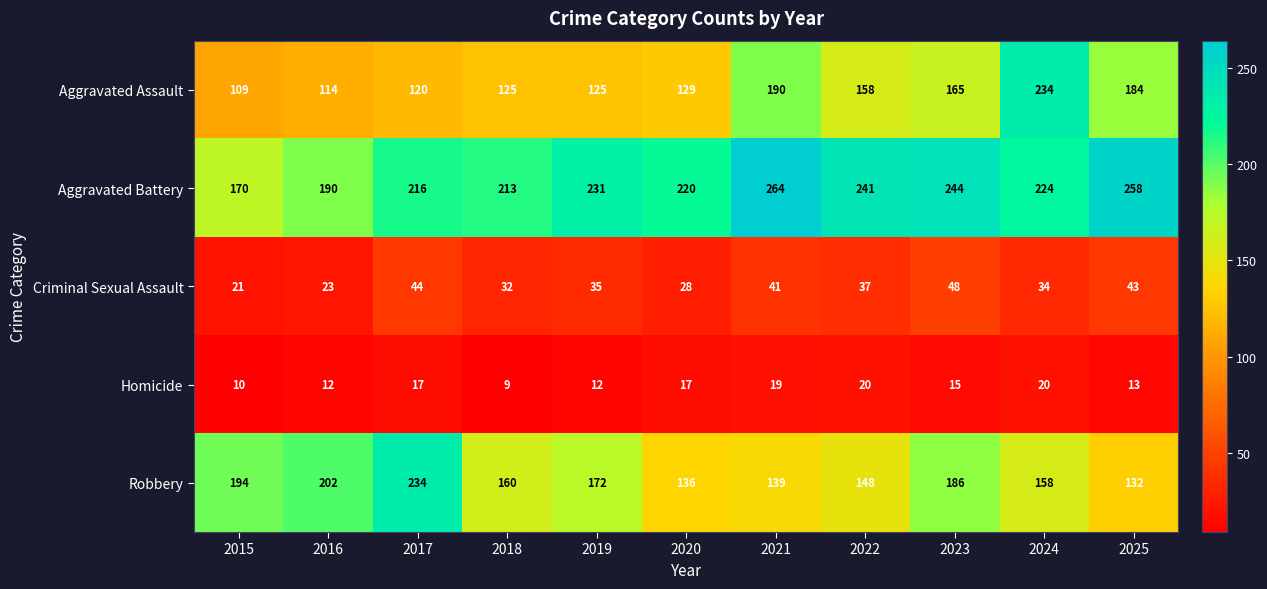

The value of Homicide at 2020 is 17. True or false?

True